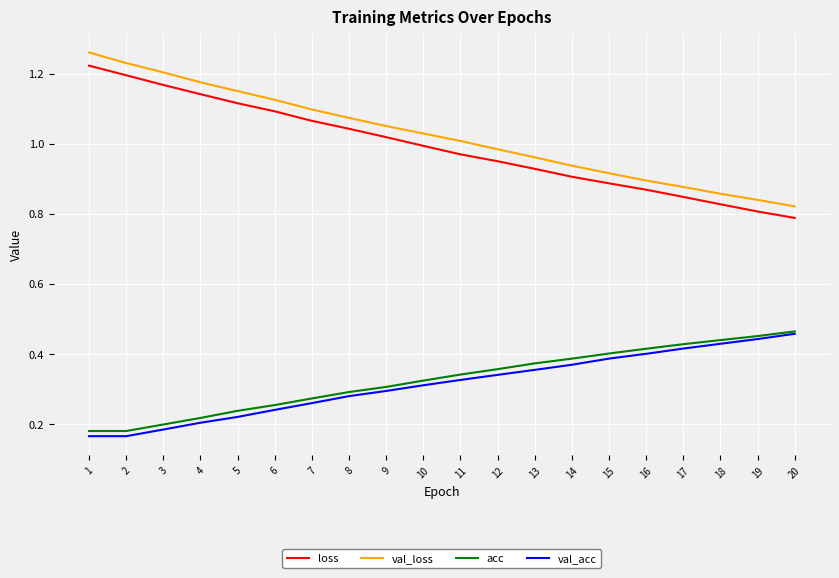

Does the chart have visible grid lines?

Yes